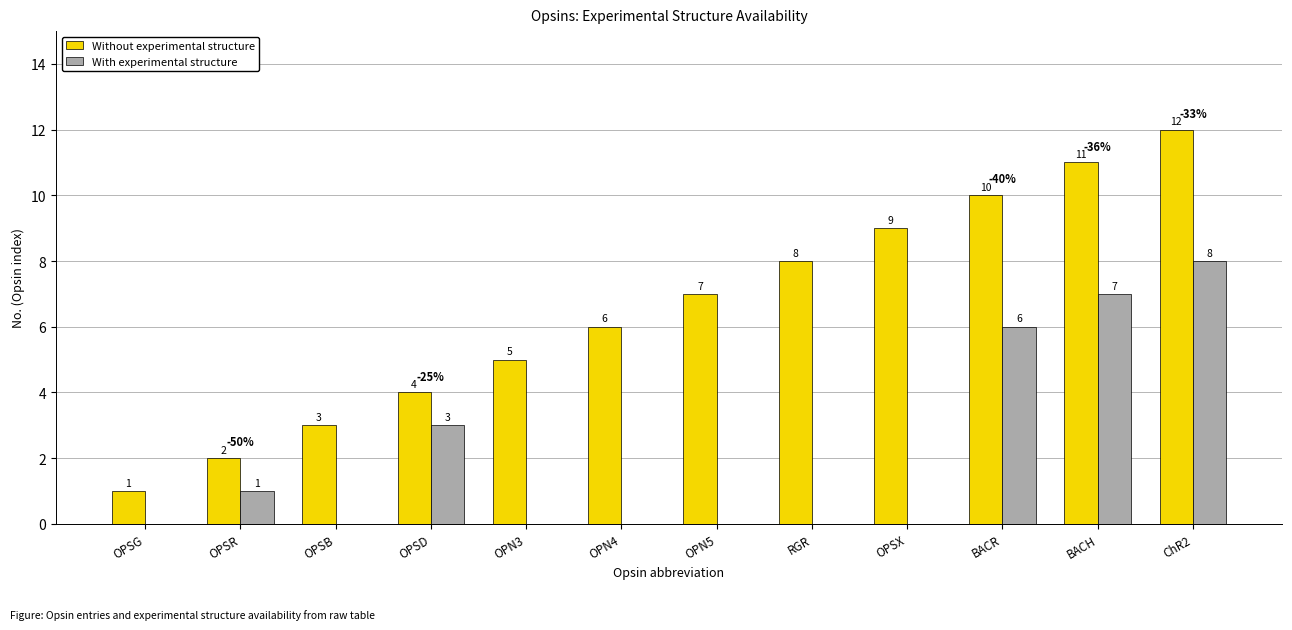

What is the sum of the With experimental structure values at RGR and OPSD?

3